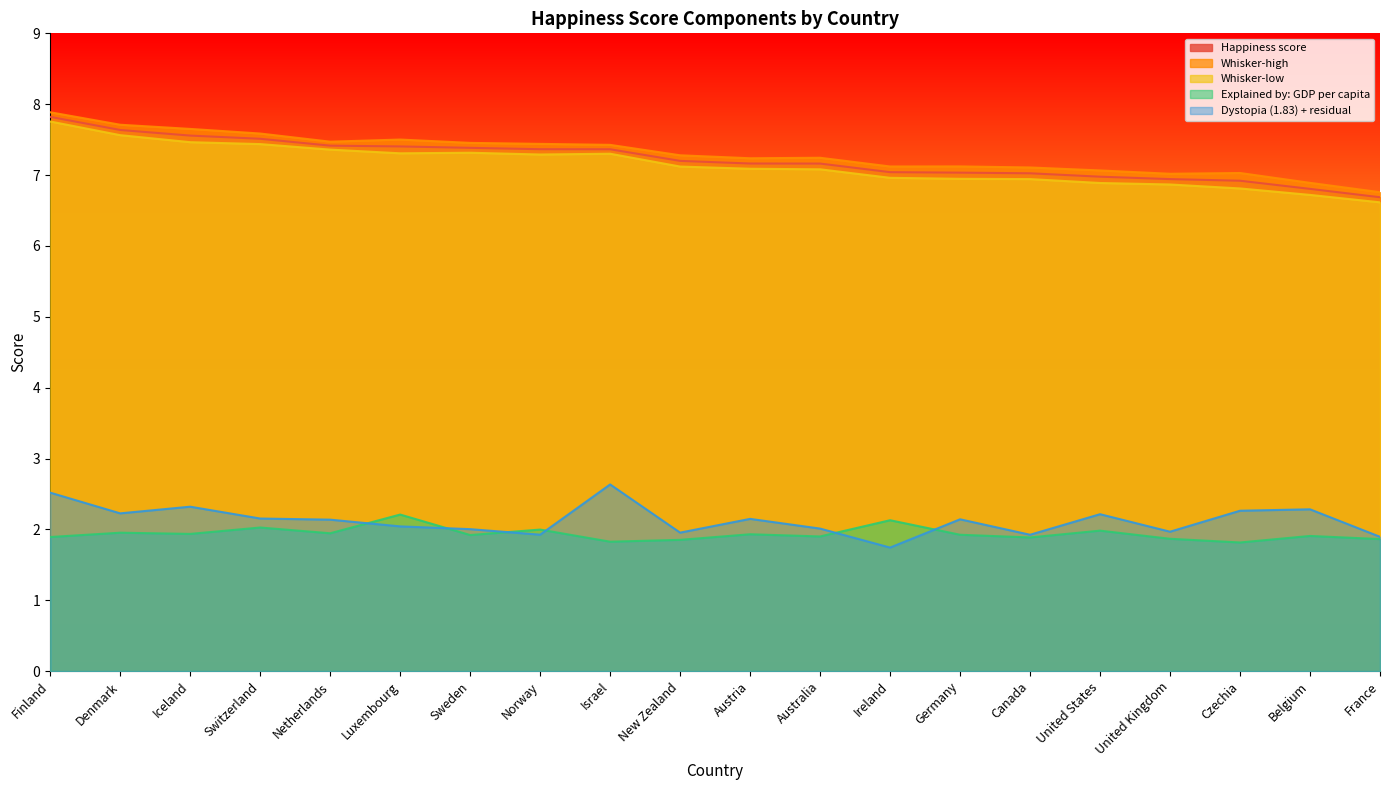

In Dystopia (1.83) + residual, how many points are higher than both neighbors (excluding endpoints)?

6